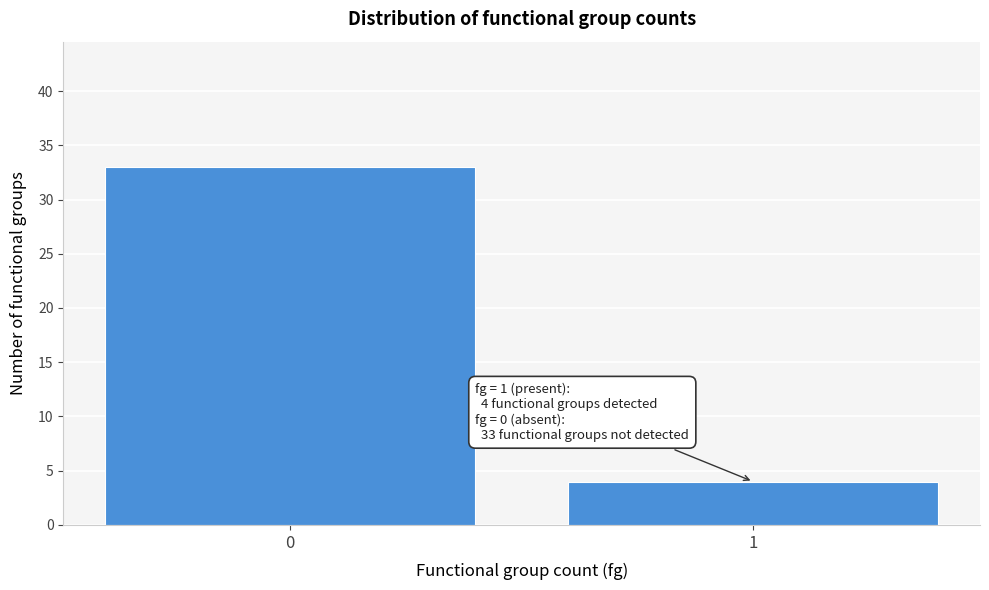

Reading left to right, extract all data points from this chart.

33	4